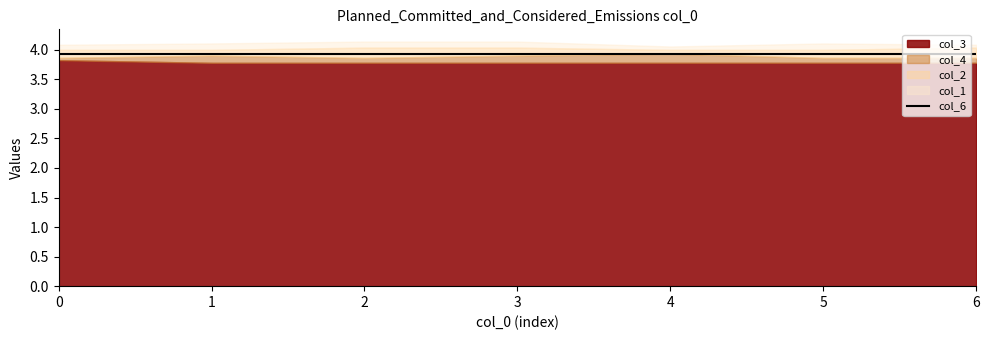

Rank the categories by col_4 value from highest to lowest.

4, 1, 3, 0, 2, 5, 6